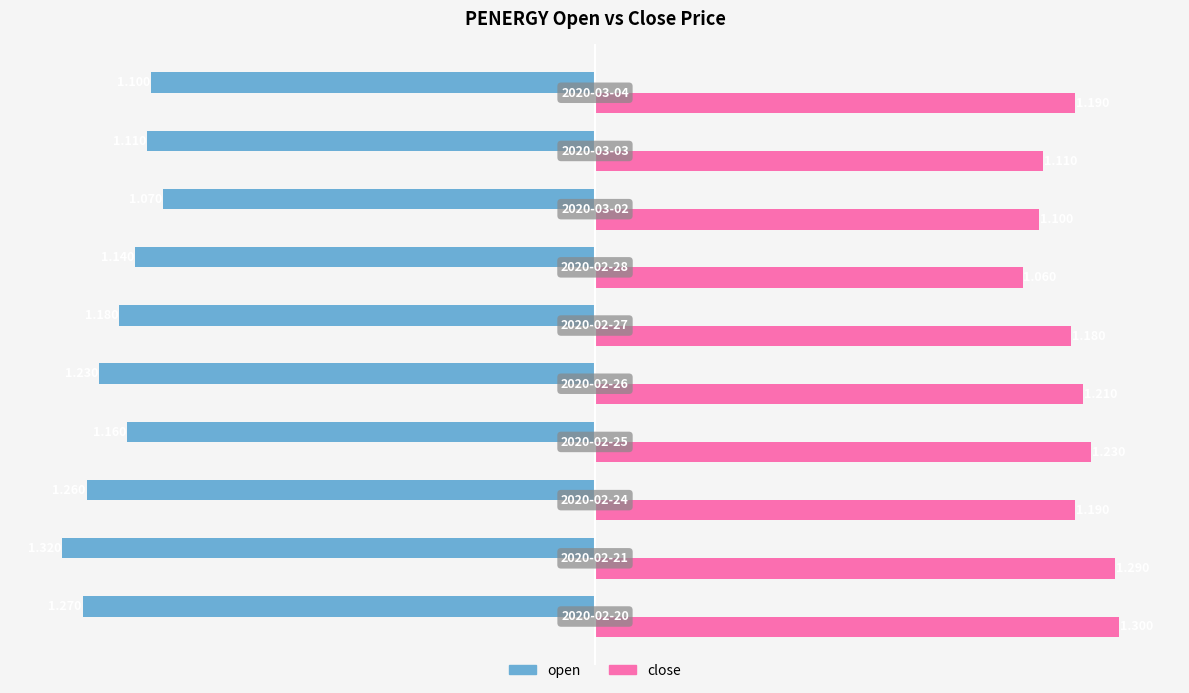

List the series in order of their peak value, lowest first.

open, close